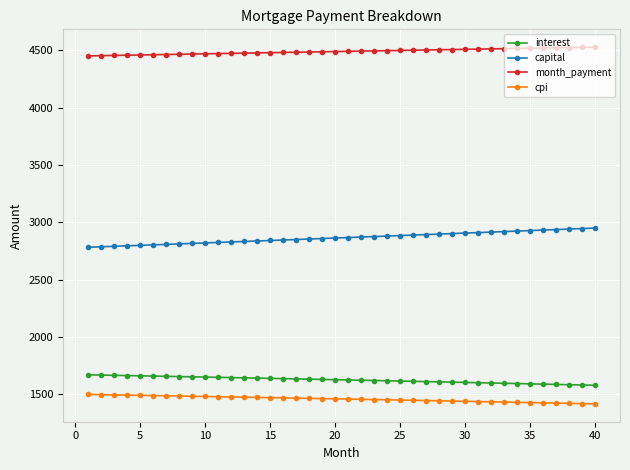

At how many categories does at least one series exceed 4201?

40